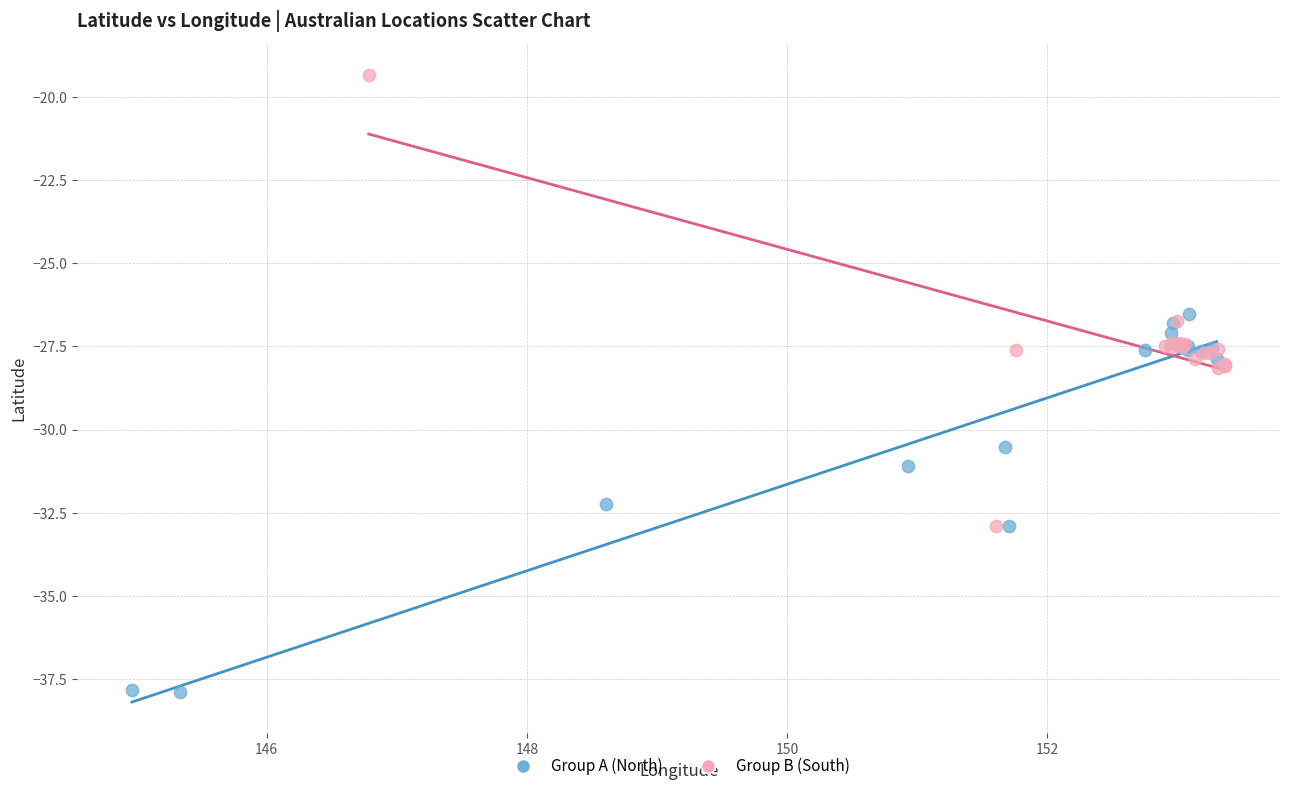

Which series has the largest Y range (max minus min)?

Group B (South)